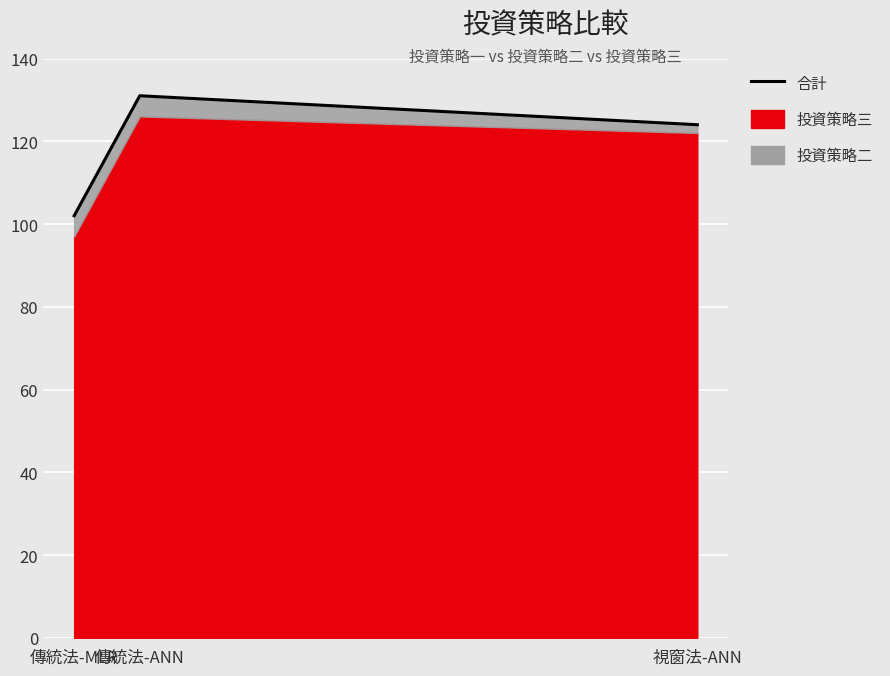

How many lines are shown in the chart?

1